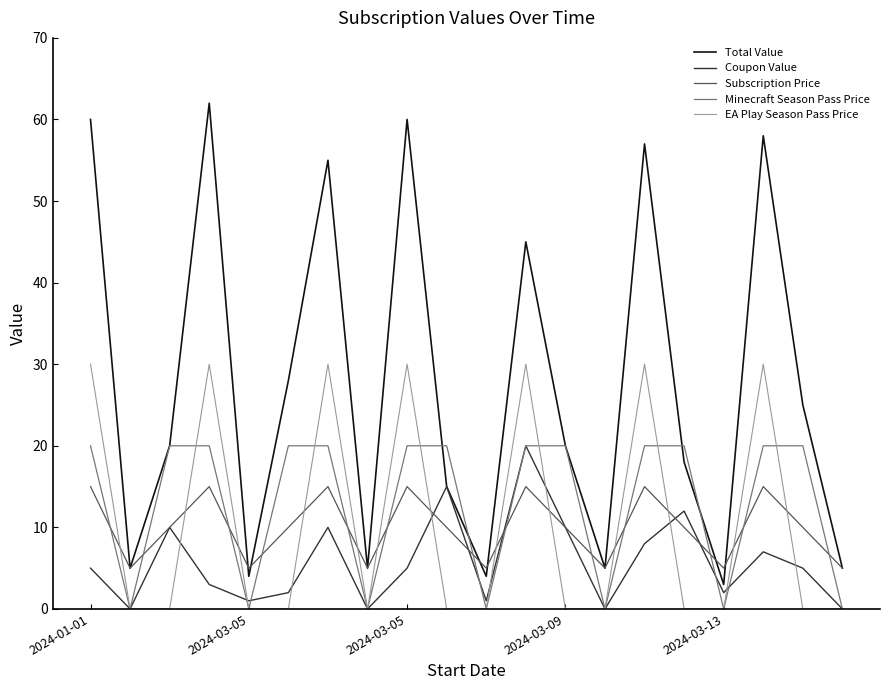

In Total Value, how many points are higher than both neighbors (excluding endpoints)?

6